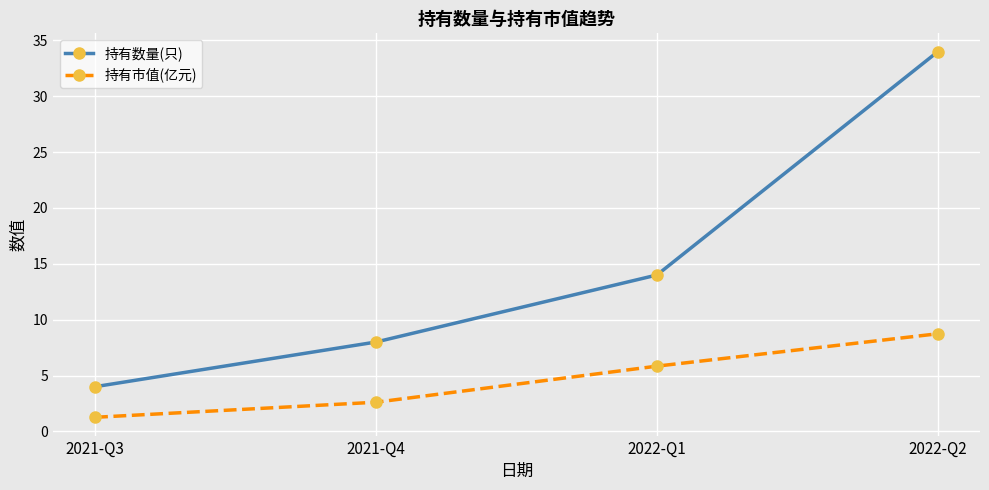

At 2022-Q1, list the series in order from largest to smallest.

持有数量(只), 持有市值(亿元)